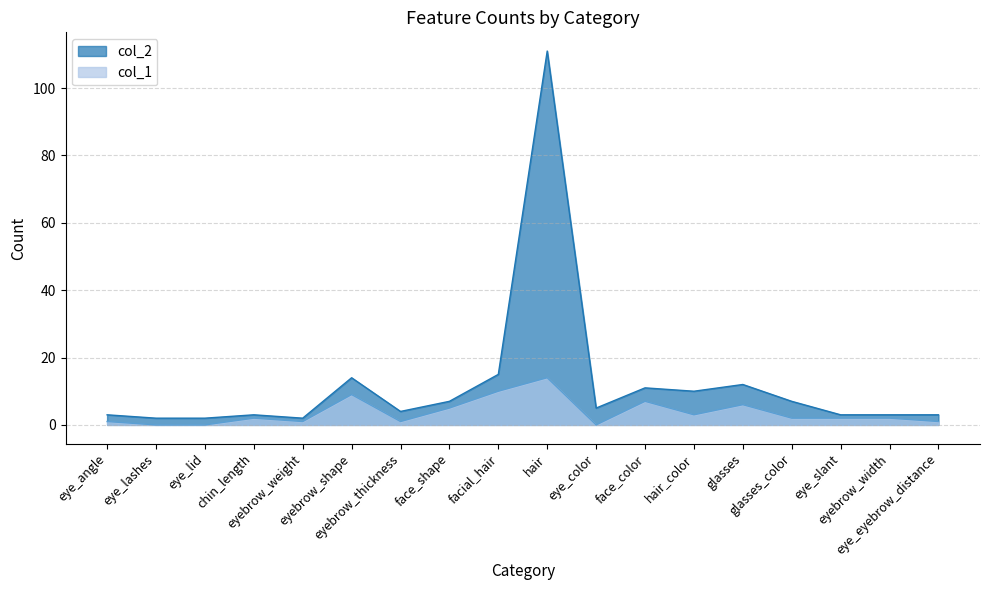

How many interior local peaks does the col_1 series have?

5